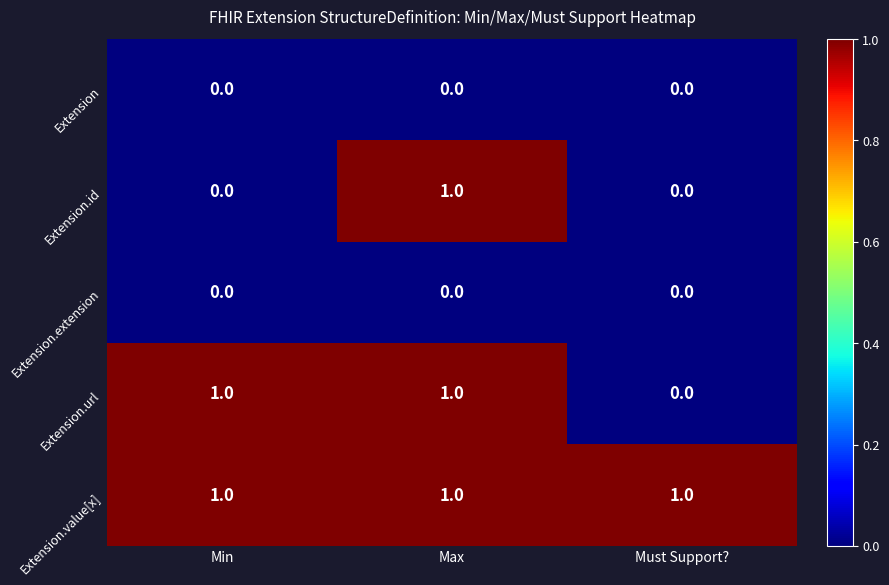

What is the total value across all series at Must Support??

1